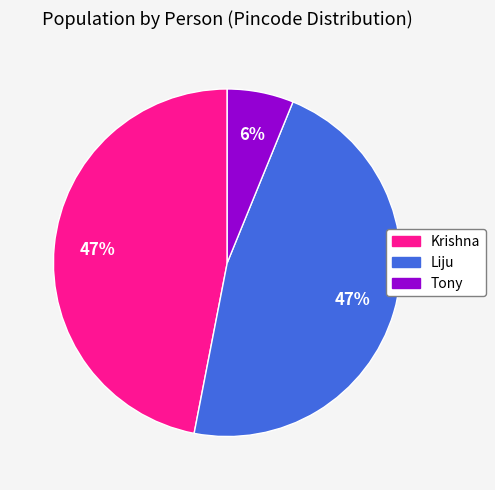

Does Liju represent more than half of the total?

No